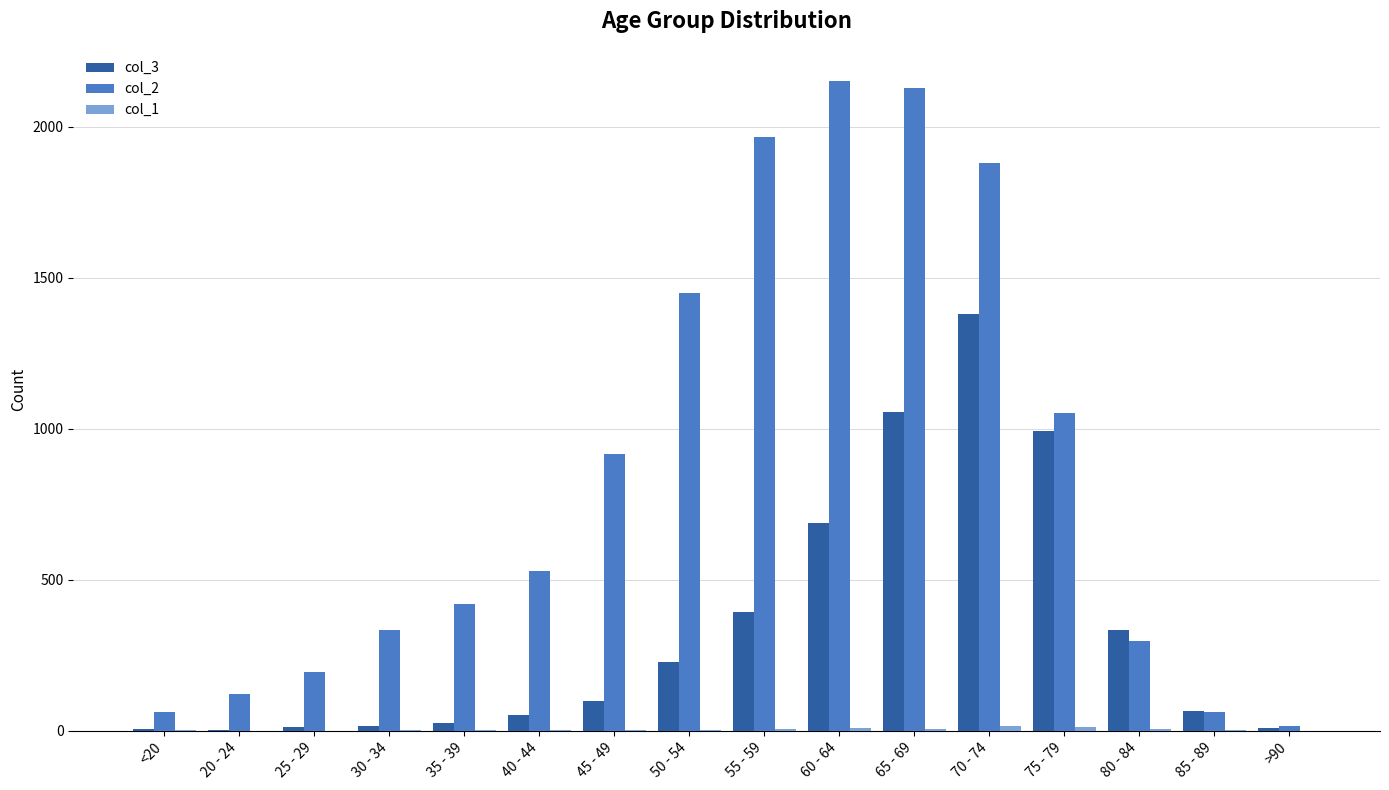

At which category is the sum across all series the highest?

70 - 74